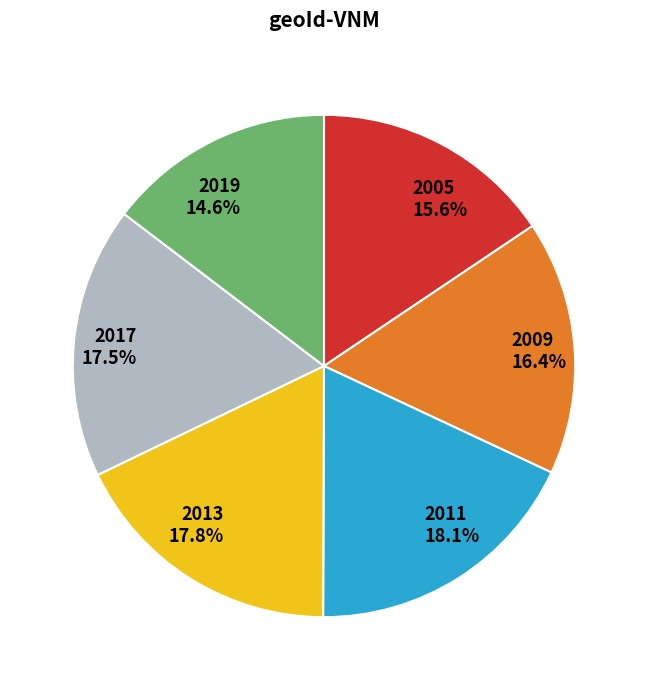

How many segments does this pie chart have?

6